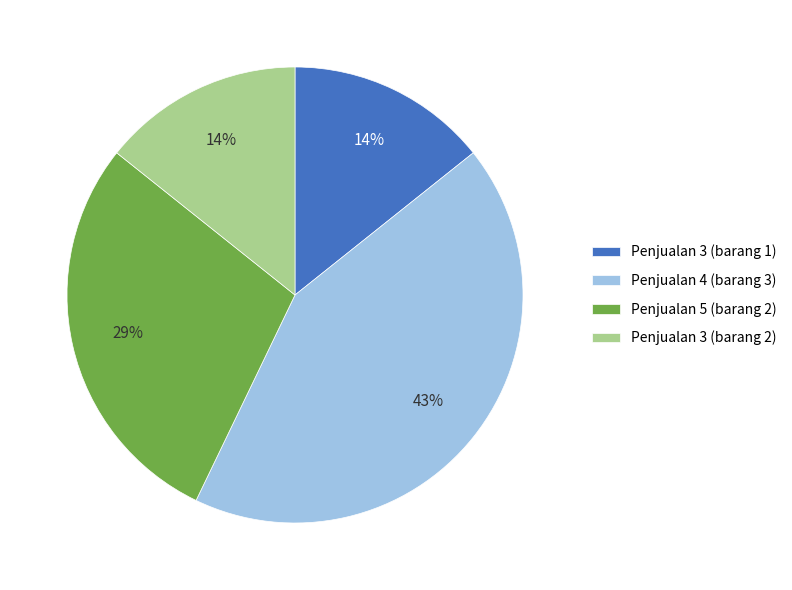

Is the sum of Penjualan 3 (barang 1) and Penjualan 5 (barang 2) greater than half?

No